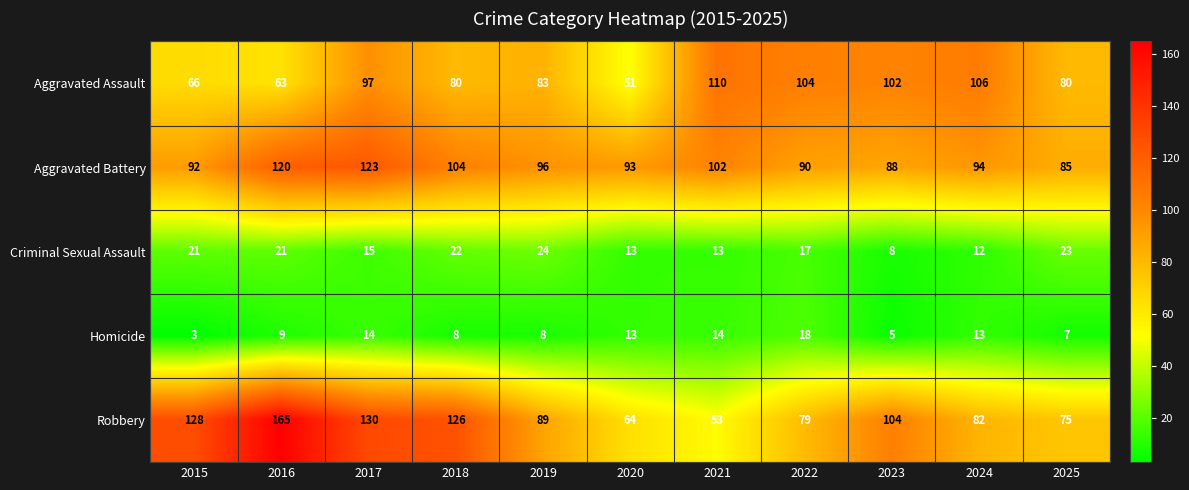

True or false: Aggravated Battery has a value of 146 at 2023.

False